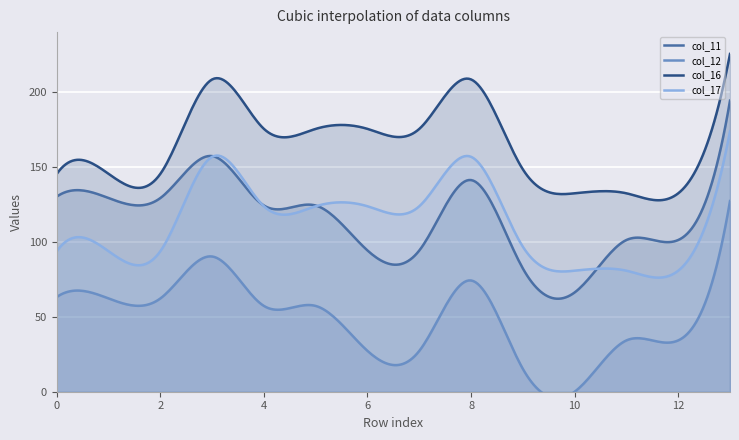

Rank the series at 1 from lowest to highest value.

col_12, col_17, col_11, col_16